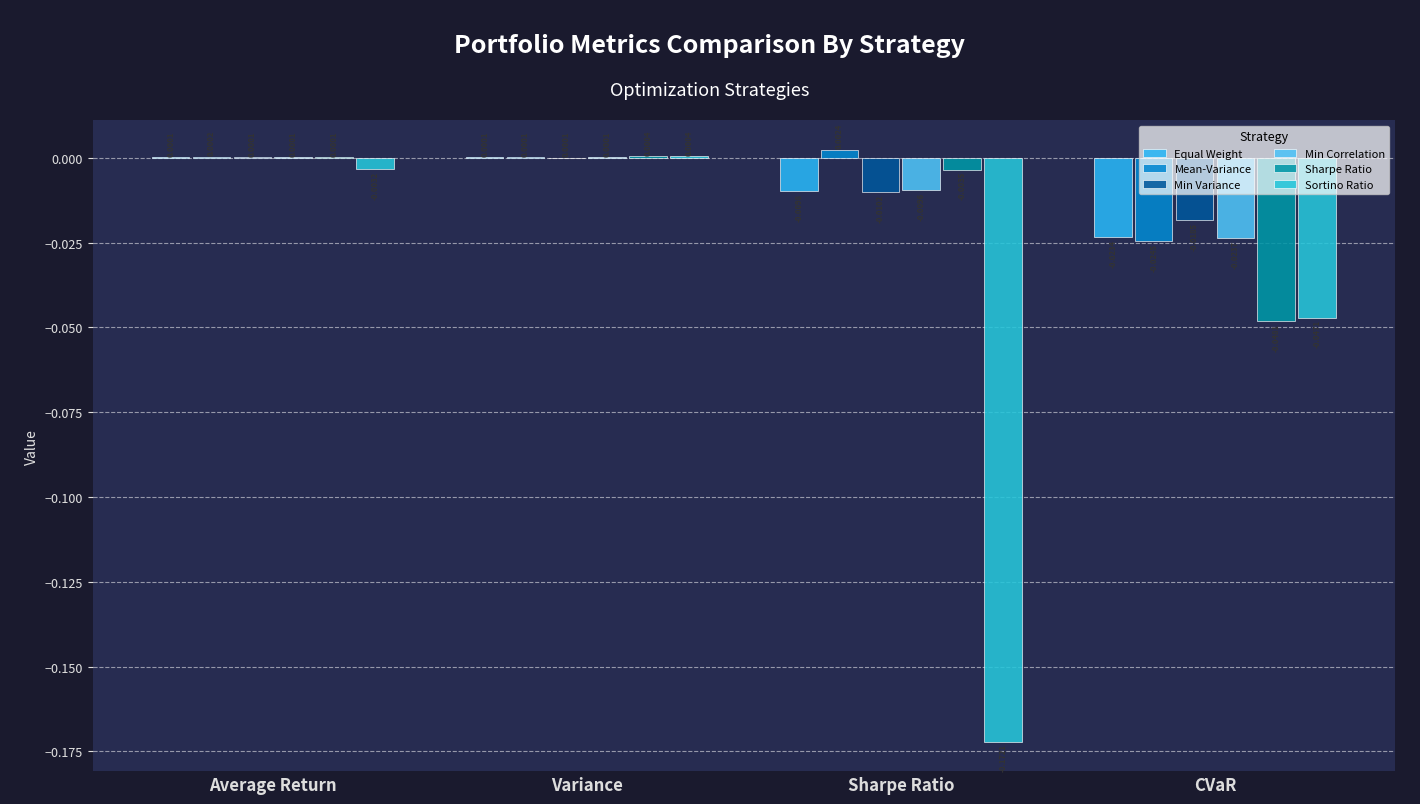

Is the value of Sortino Ratio at Average Return greater than the value of Mean-Variance at CVaR?

Yes